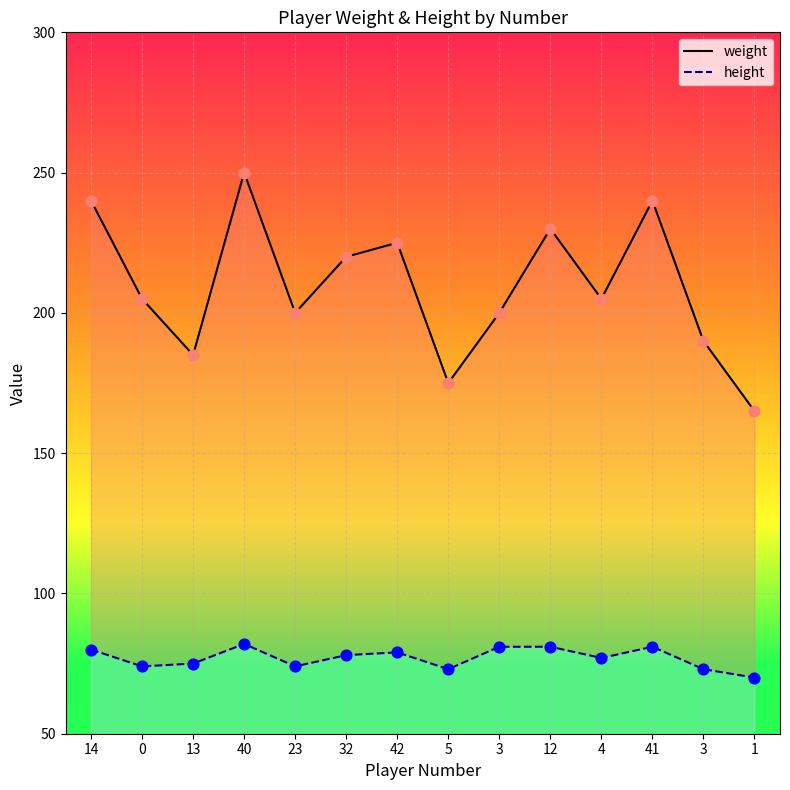

What is the total value across all series at 14?

320